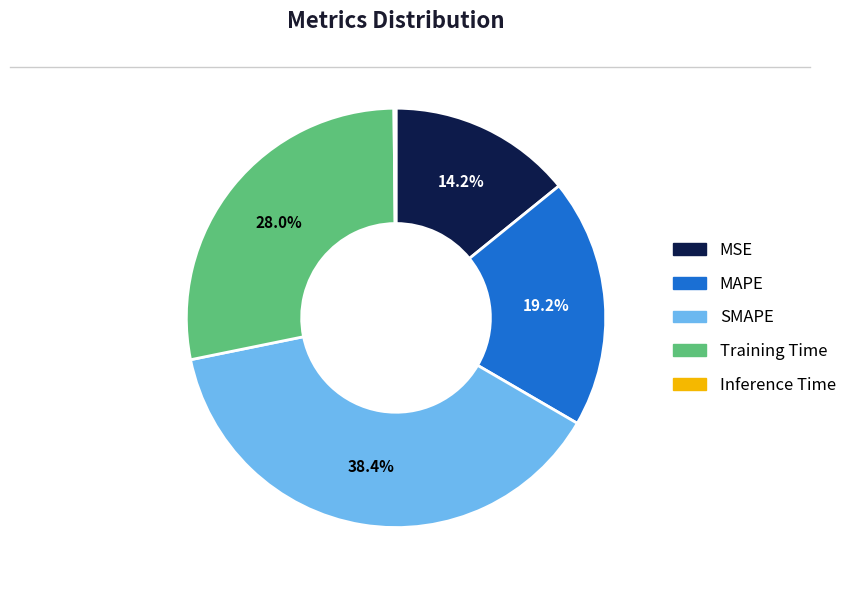

To the nearest percent, what is the combined percentage of MAPE and MSE?

33%